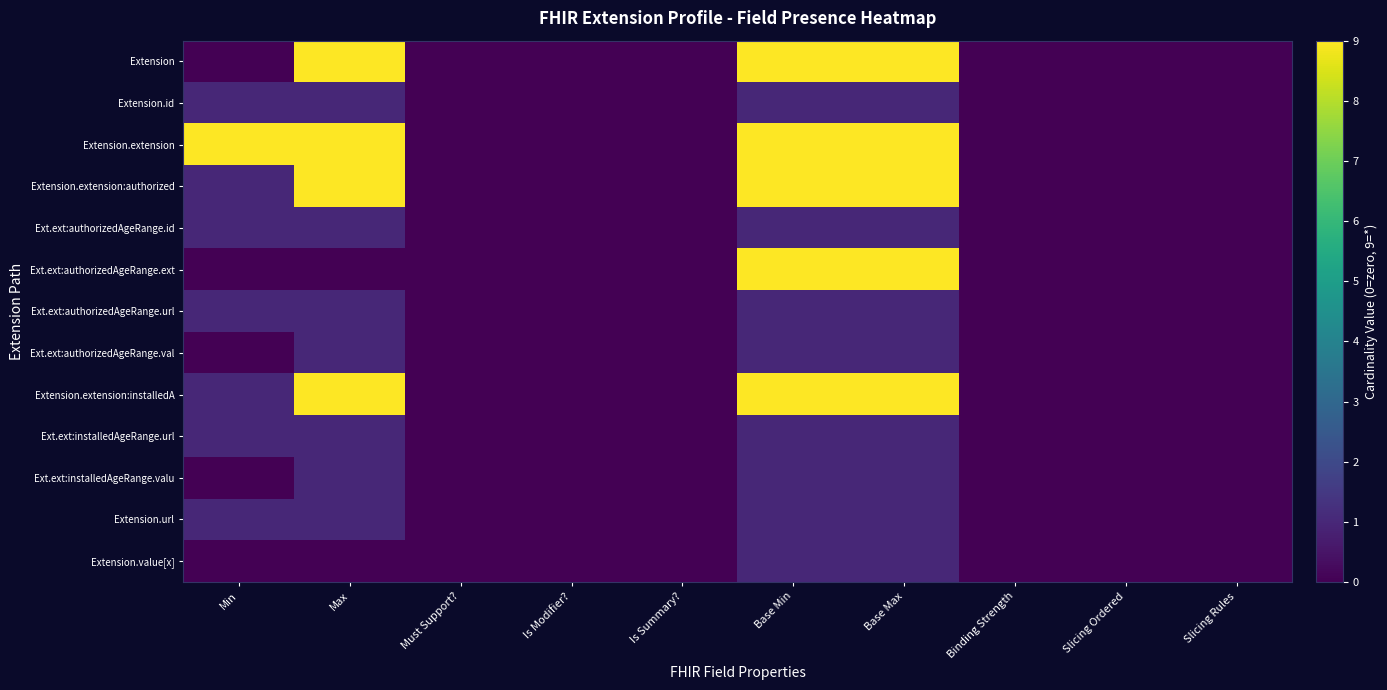

At Max, list the series in order from largest to smallest.

Extension, Extension.extension, Extension.extension:authorized, Extension.extension:installedA, Extension.id, Ext.ext:authorizedAgeRange.id, Ext.ext:authorizedAgeRange.url, Ext.ext:authorizedAgeRange.val, Ext.ext:installedAgeRange.url, Ext.ext:installedAgeRange.valu, Extension.url, Ext.ext:authorizedAgeRange.ext, Extension.value[x]